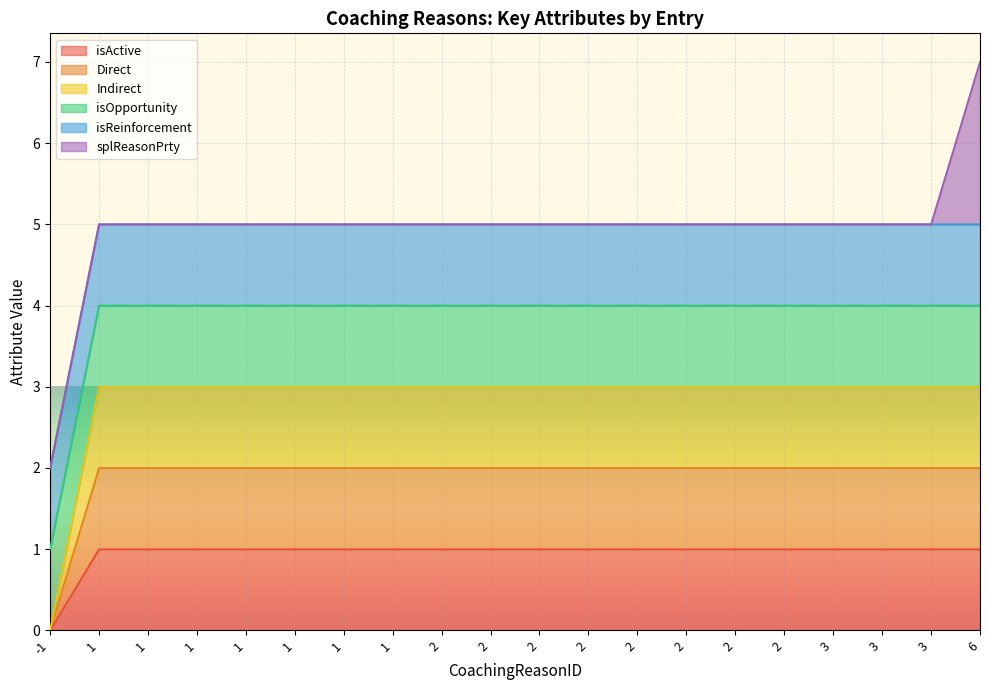

Does the chart display data point markers on the line(s)?

No